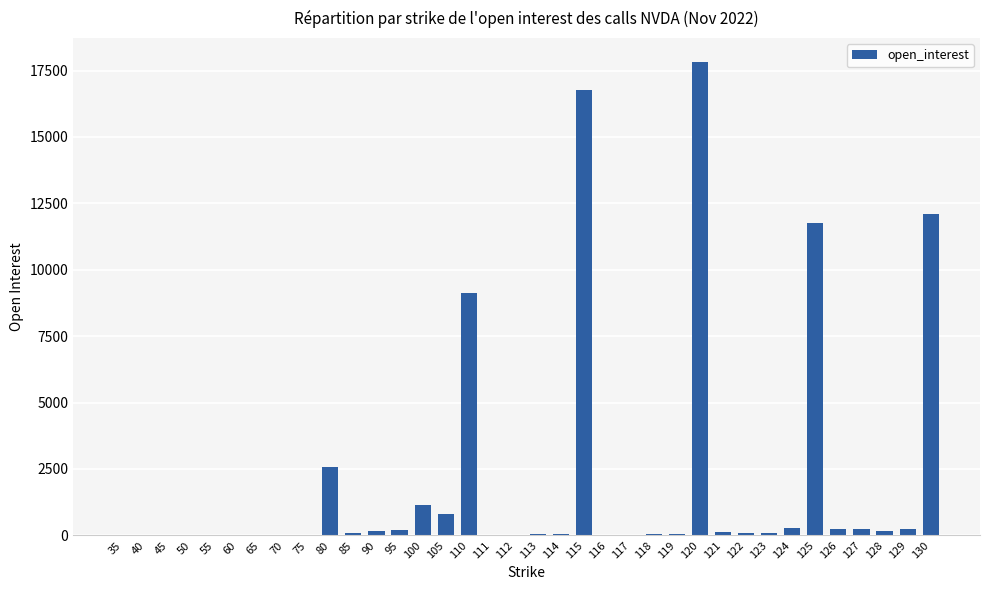

Are the bars horizontal?

No